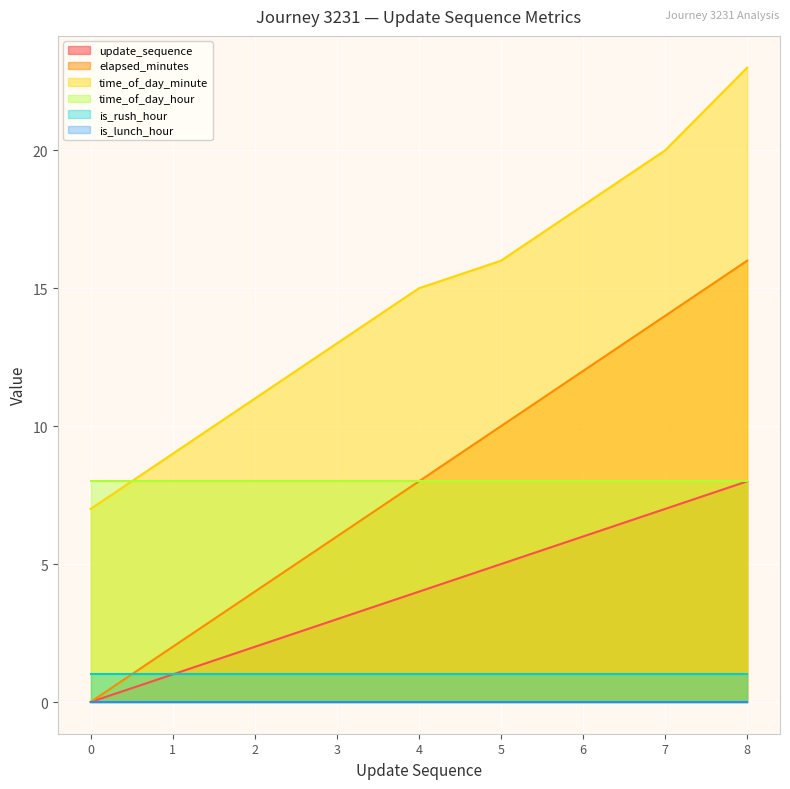

What is the approximate value of update_sequence at 7?

7